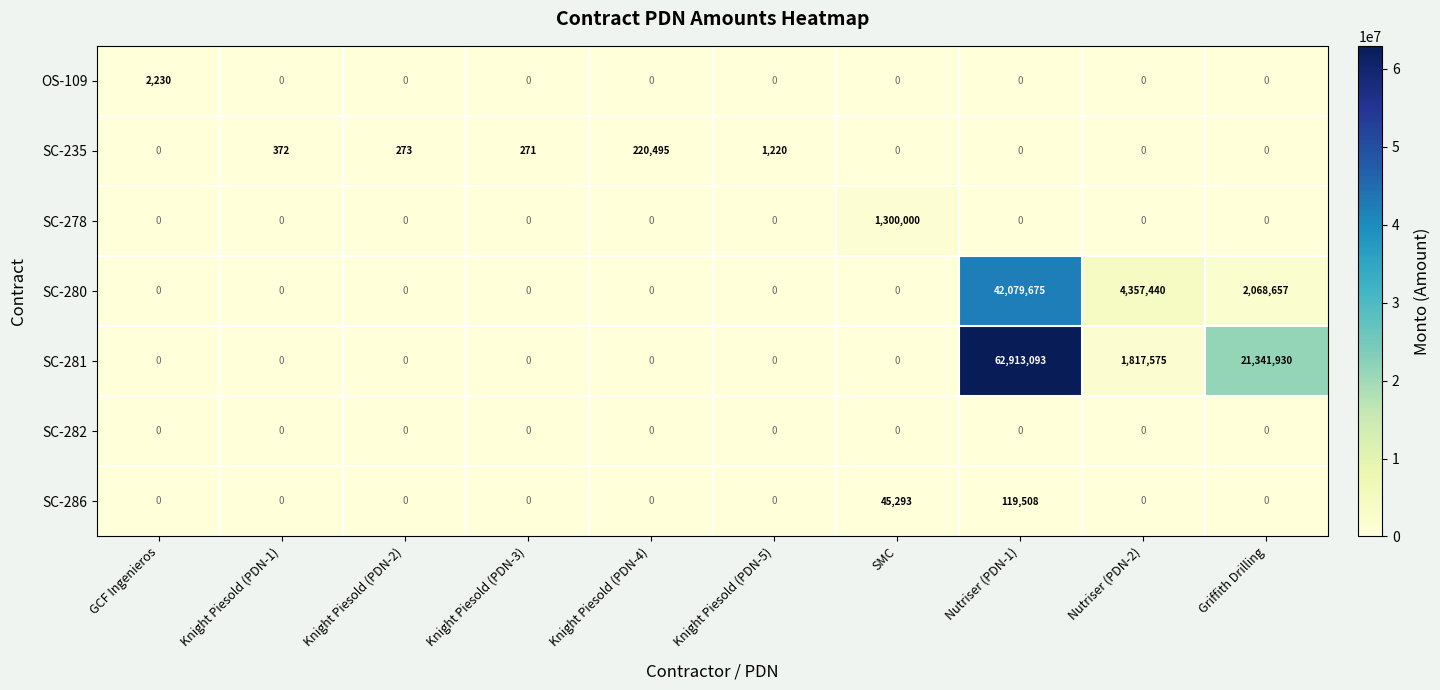

At how many categories does at least one series exceed 56622158?

1